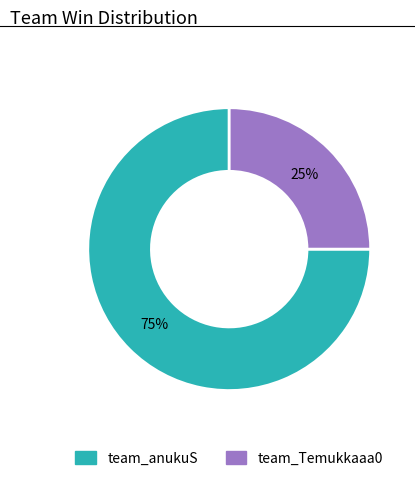

Rank the categories by value from lowest to highest.

team_Temukkaaa0, team_anukuS